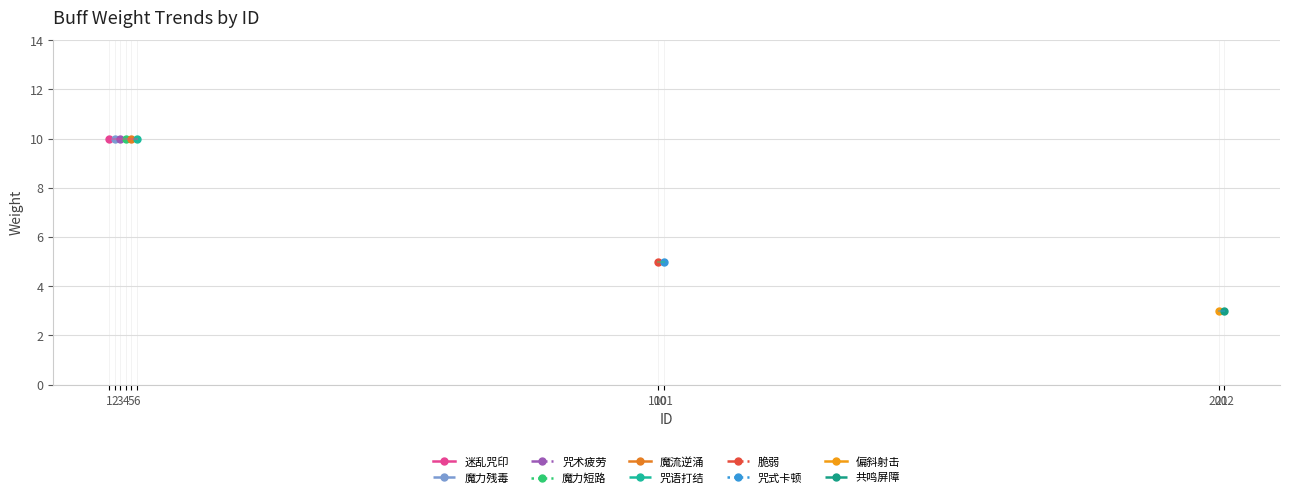

List the labels in order of value, smallest first.

201, 202, 100, 101, 1, 2, 3, 4, 5, 6